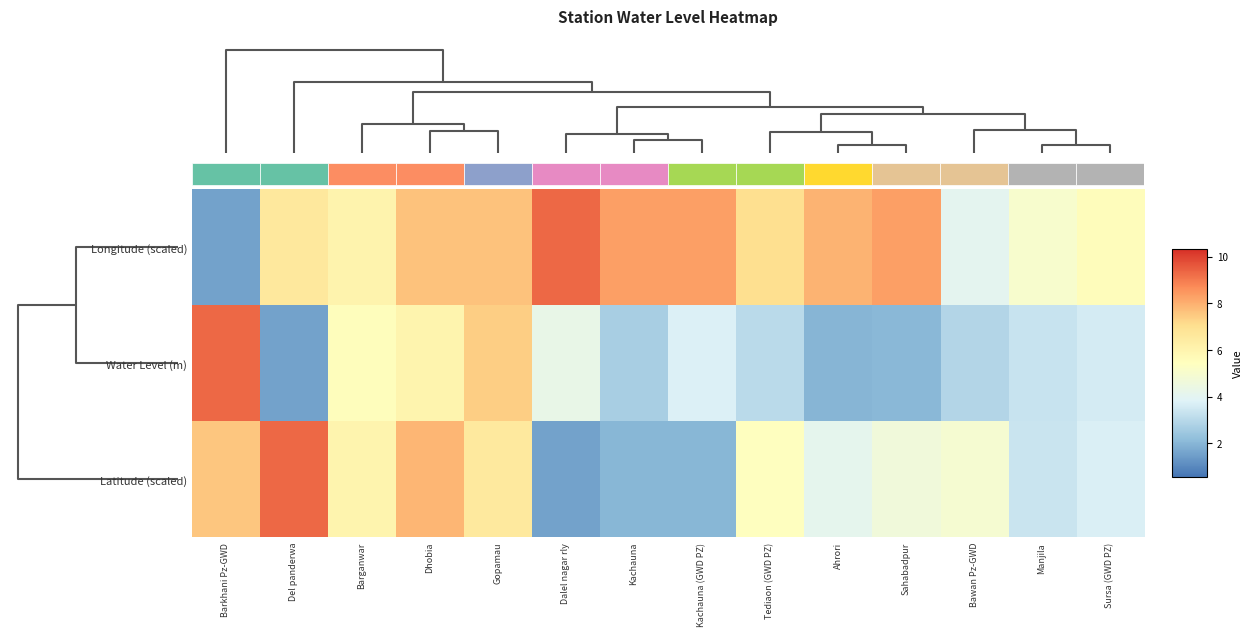

True or false: Water Level (m) has a value of 2.1 at Sahabadpur.

True